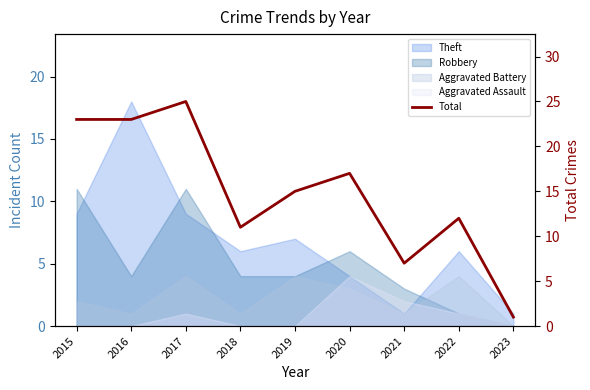

At which label is the value closest to 13?

2022